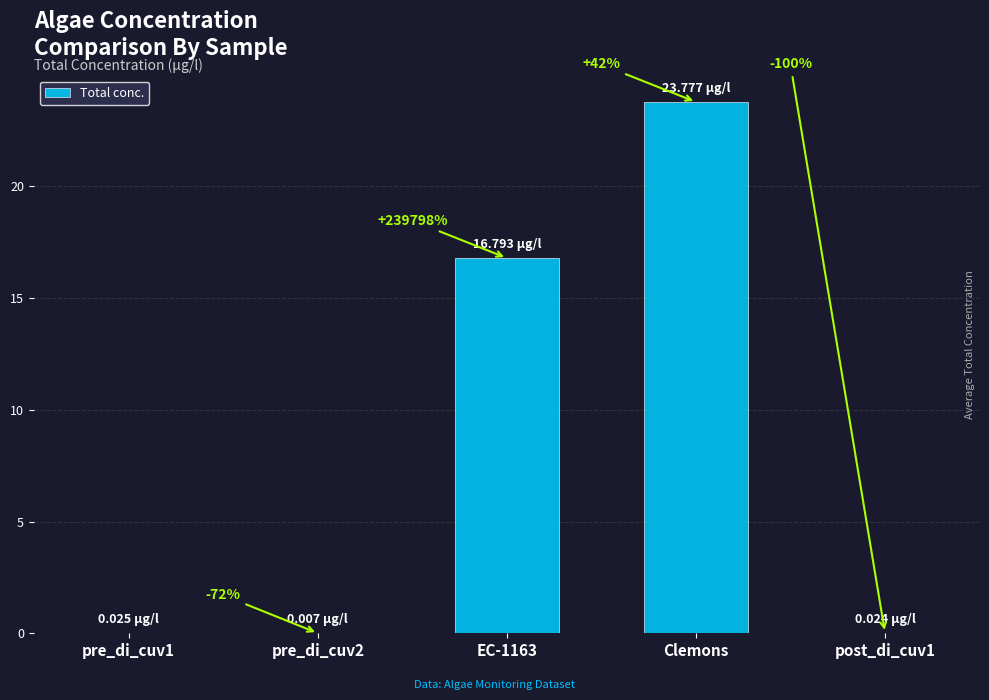

Rank the categories by value from highest to lowest.

Clemons, EC-1163, pre_di_cuv1, post_di_cuv1, pre_di_cuv2